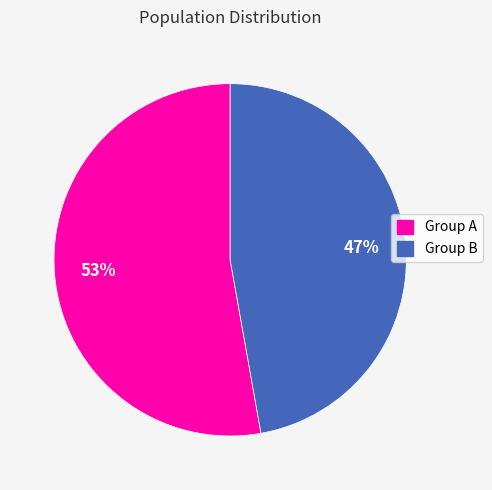

Is there any slice that represents more than half of the pie?

Yes